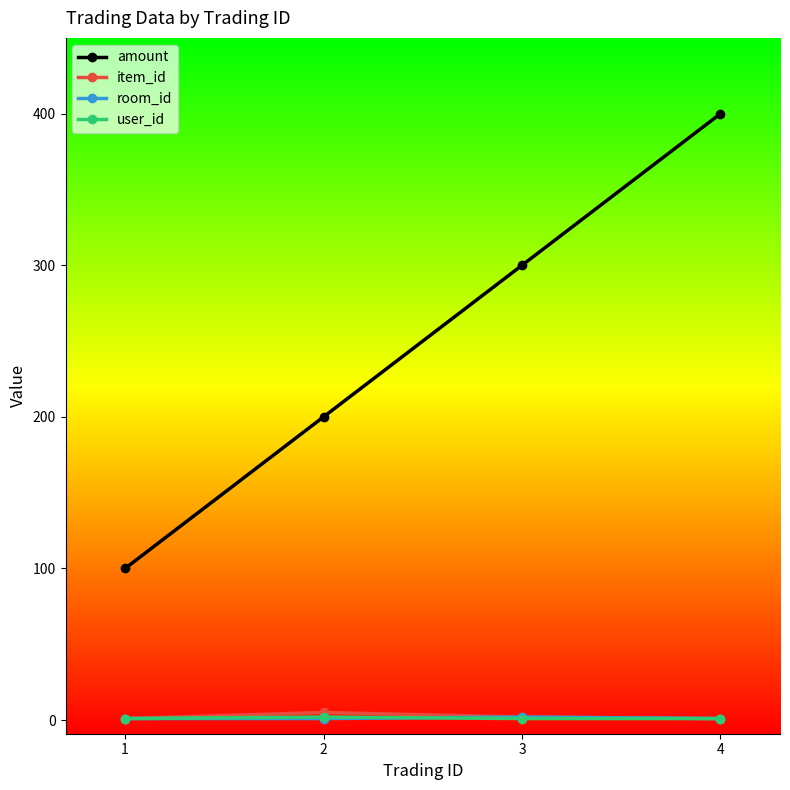

Does the chart have visible grid lines?

No